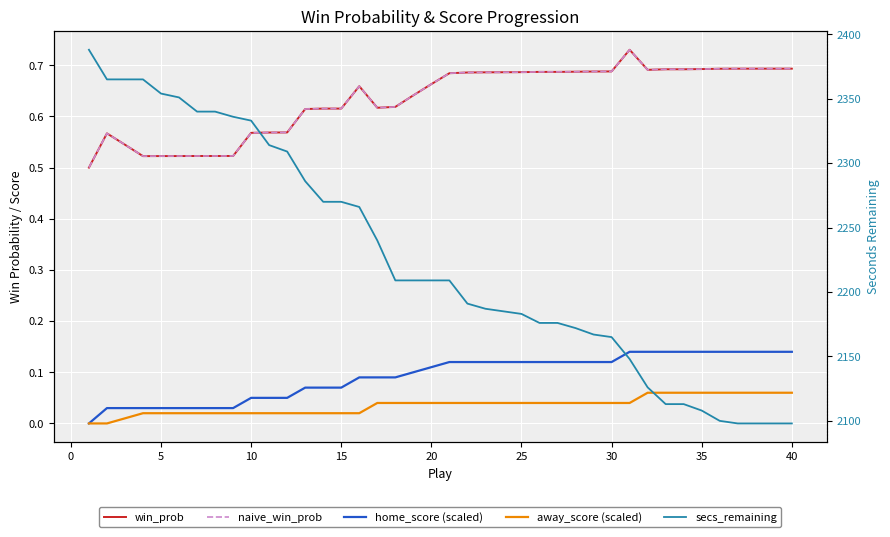

What is the difference between the second highest and second lowest values in the away_score (scaled) series?

0.1